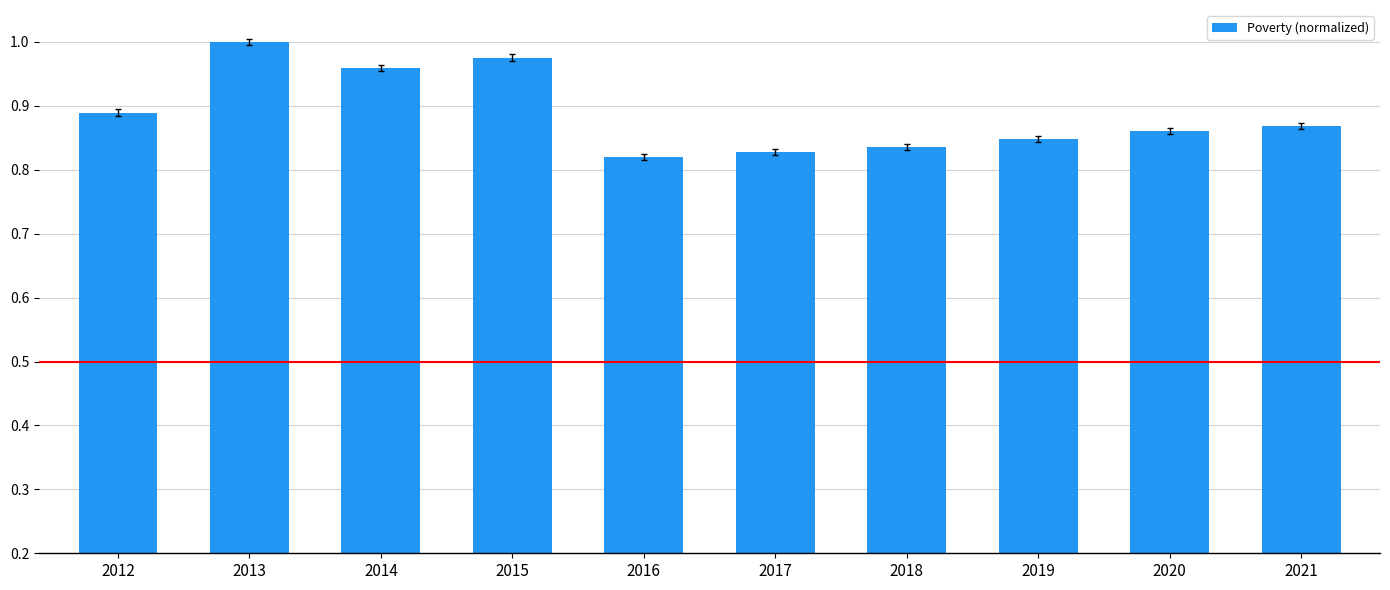

Count the values in the range 0 to 1.

10